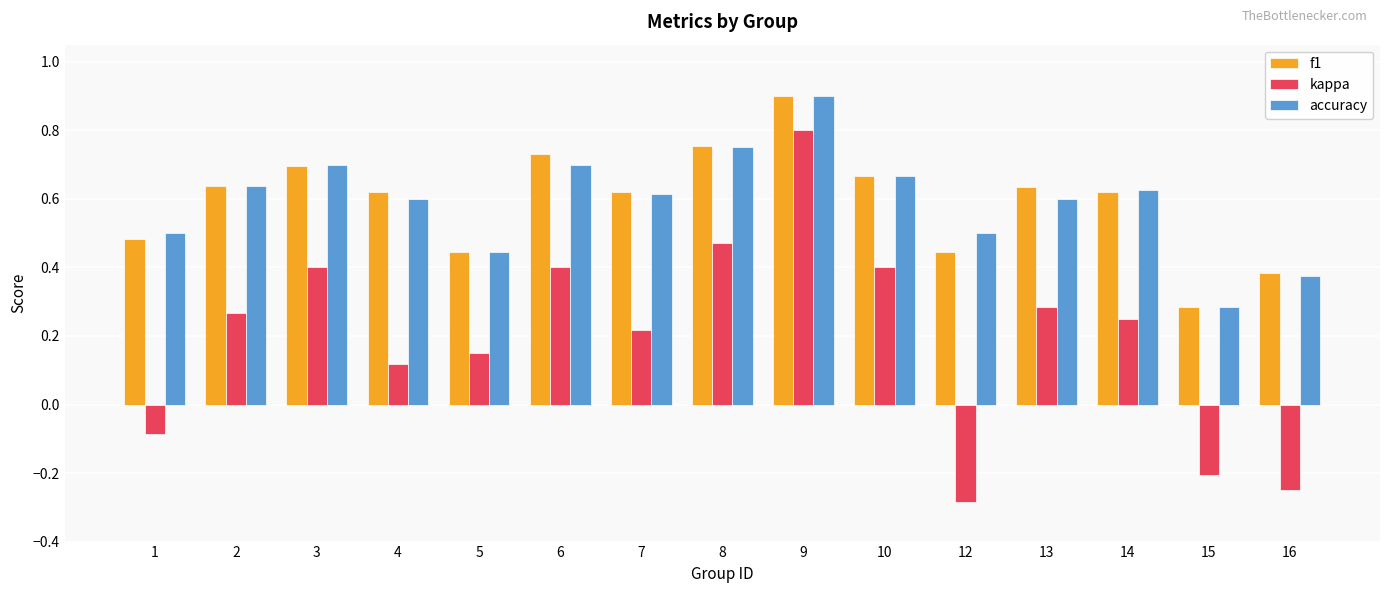

Which series has the widest spread of values?

kappa